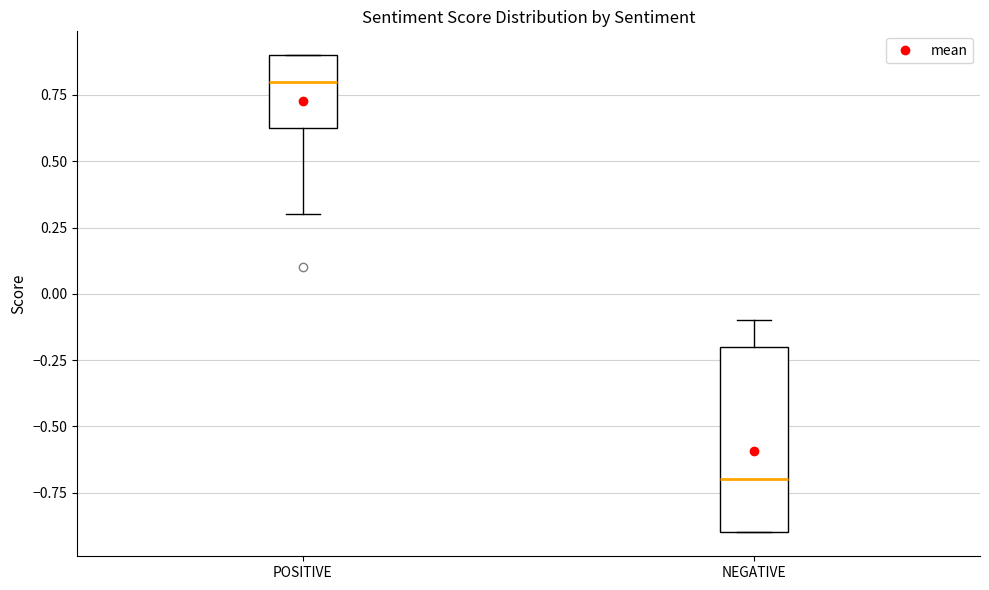

Which box's median line is the lowest?

NEGATIVE